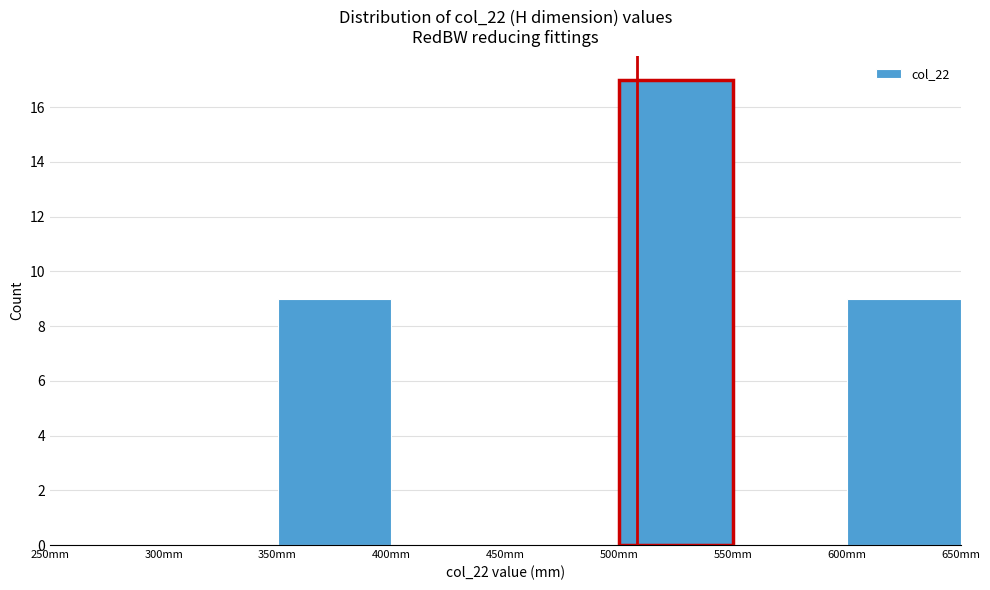

Reading left to right, list every bar in this chart as the range it spans on the x-axis followed by its height. The values are not printed on the chart, so give them approximately, as read against the axis.

250 to 300: 0
300 to 350: 0
350 to 400: 9
400 to 450: 0
450 to 500: 0
500 to 550: 17
550 to 600: 0
600 to 650: 9